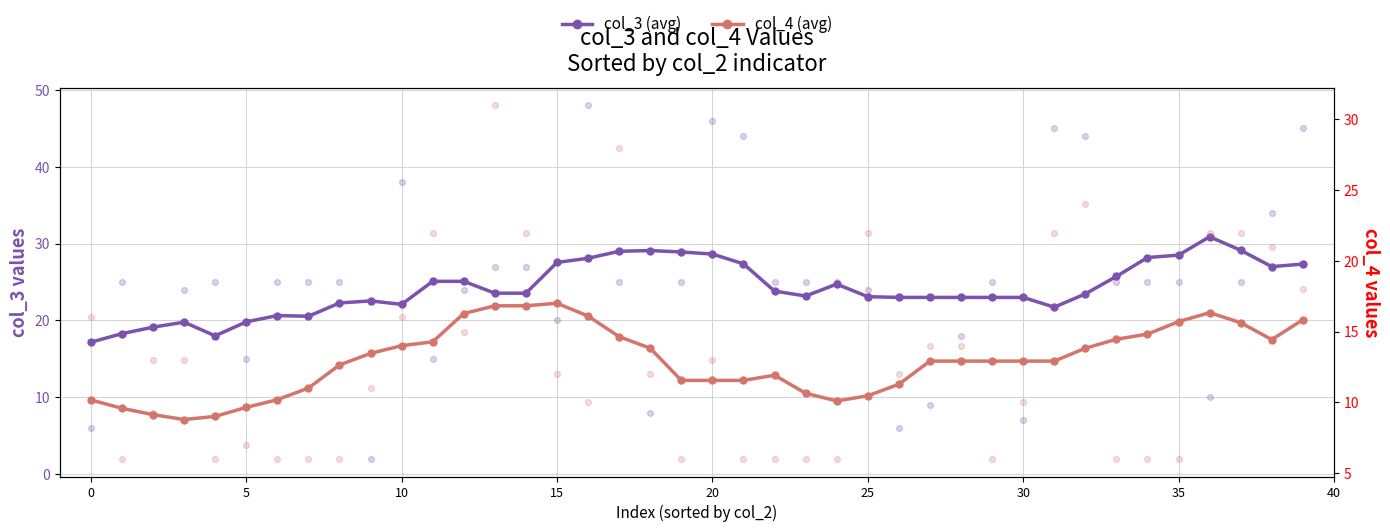

At which category is the sum across all series the highest?

36